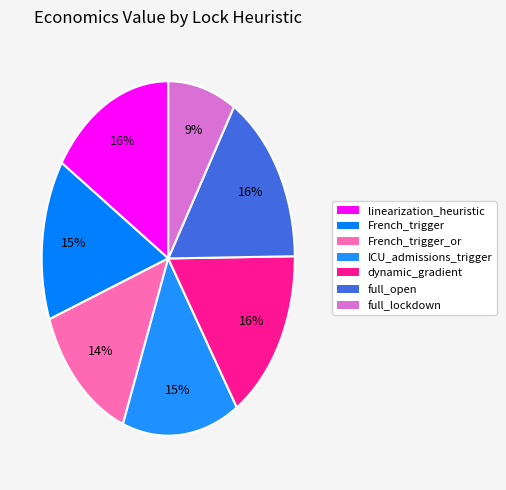

Rank the categories by value from lowest to highest.

full_lockdown, French_trigger_or, French_trigger, ICU_admissions_trigger, linearization_heuristic, dynamic_gradient, full_open